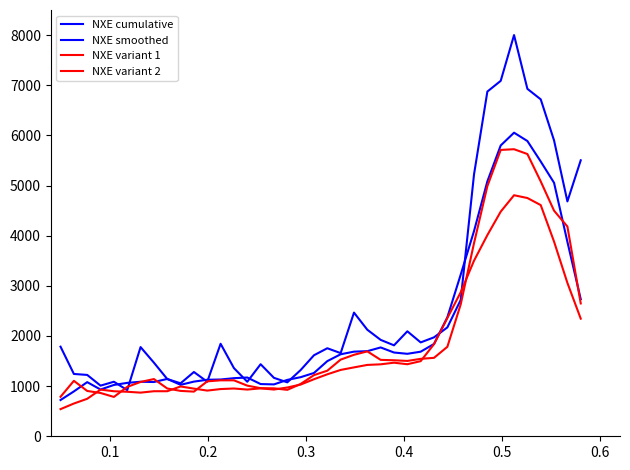

In NXE variant 1, how many points are higher than both neighbors (excluding endpoints)?

5